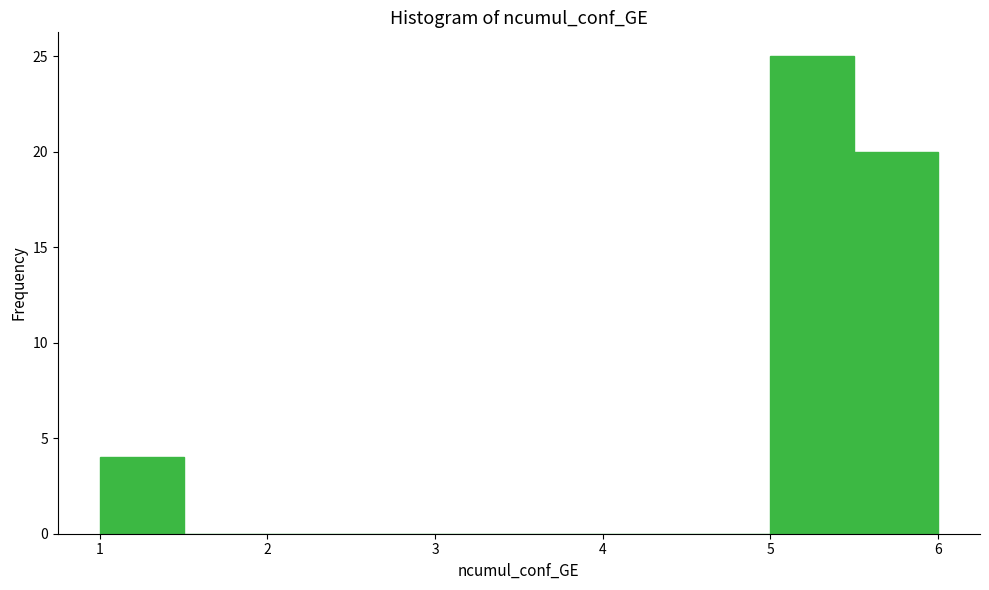

How tall is the bar that spans 5.0 to 5.5 on the x-axis? The values are not printed on the chart, so give them approximately, as read against the axis.

25